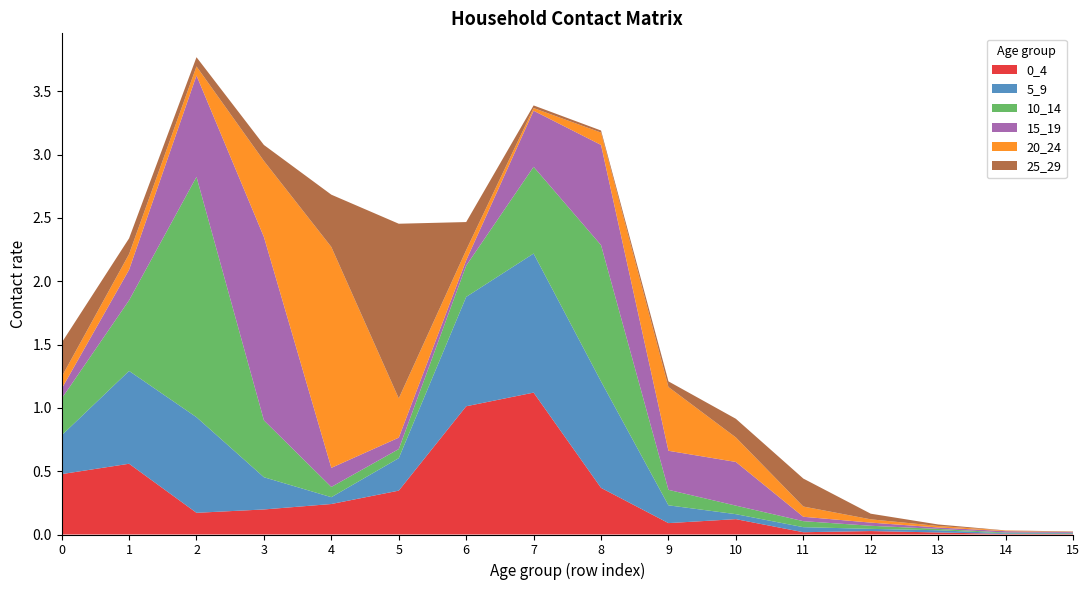

Reading left to right, extract all data points from this chart.

0_4: 0=0.5	1=0.6	2=0.2	3=0.2	4=0.2	5=0.3	6=1.0	7=1.1	8=0.4	9=0.1	10=0.1	11=0.0	12=0.0	13=0.0	14=0.0	15=0.0
5_9: 0=0.3	1=0.7	2=0.8	3=0.3	4=0.1	5=0.3	6=0.9	7=1.1	8=0.8	9=0.1	10=0.0	11=0.0	12=0.0	13=0.0	14=0.0	15=0.0
10_14: 0=0.3	1=0.6	2=1.9	3=0.4	4=0.1	5=0.1	6=0.2	7=0.7	8=1.1	9=0.1	10=0.1	11=0.0	12=0.0	13=0.0	14=0.0	15=0.0
15_19: 0=0.1	1=0.2	2=0.8	3=1.4	4=0.2	5=0.1	6=0.0	7=0.4	8=0.8	9=0.3	10=0.3	11=0.0	12=0.0	13=0.0	14=0.0	15=0.0
20_24: 0=0.1	1=0.1	2=0.1	3=0.6	4=1.7	5=0.3	6=0.1	7=0.0	8=0.1	9=0.5	10=0.2	11=0.1	12=0.0	13=0.0	14=0.0	15=0.0
25_29: 0=0.3	1=0.1	2=0.1	3=0.1	4=0.4	5=1.4	6=0.2	7=0.0	8=0.0	9=0.0	10=0.1	11=0.2	12=0.0	13=0.0	14=0.0	15=0.0